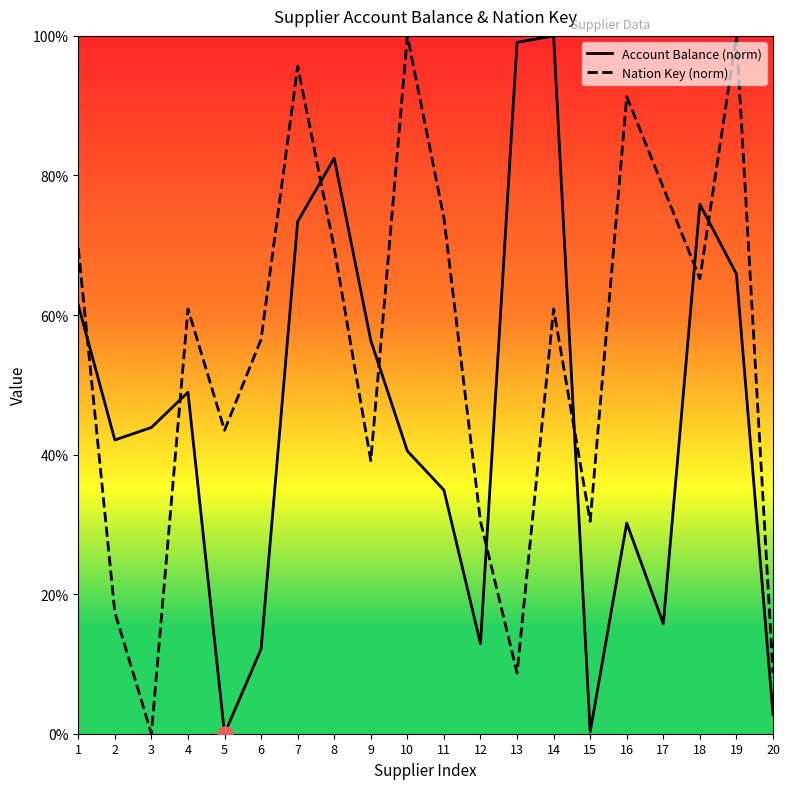

Which series has the widest spread of Y values?

Account Balance (norm)